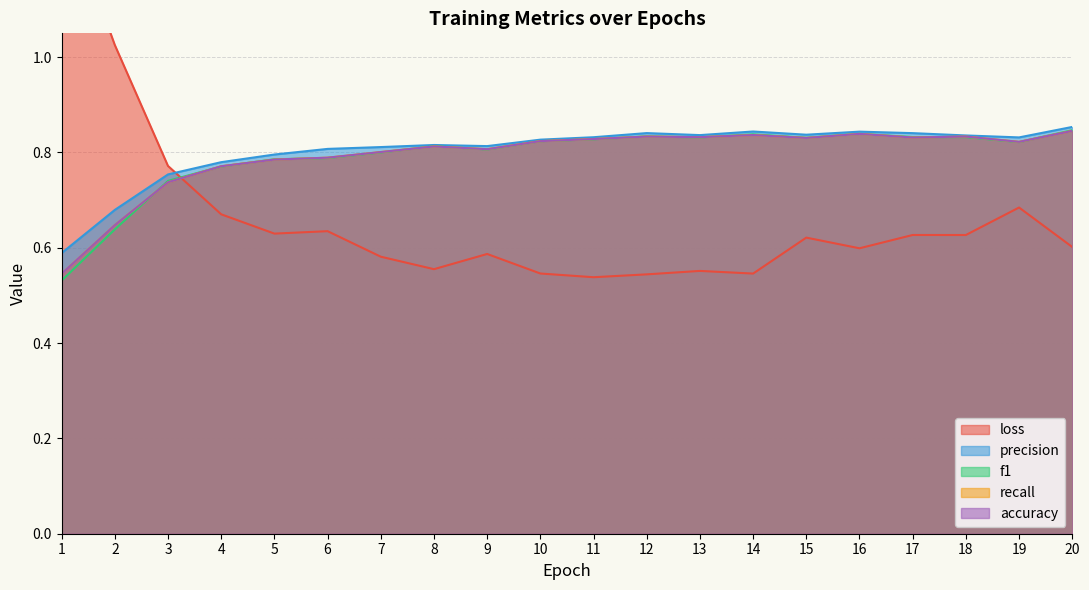

Reading left to right, transcribe all the data shown in this chart.

loss: 1=1.3	2=1.0	3=0.8	4=0.7	5=0.6	6=0.6	7=0.6	8=0.6	9=0.6	10=0.5	11=0.5	12=0.5	13=0.6	14=0.5	15=0.6	16=0.6	17=0.6	18=0.6	19=0.7	20=0.6
precision: 1=0.6	2=0.7	3=0.8	4=0.8	5=0.8	6=0.8	7=0.8	8=0.8	9=0.8	10=0.8	11=0.8	12=0.8	13=0.8	14=0.8	15=0.8	16=0.8	17=0.8	18=0.8	19=0.8	20=0.9
f1: 1=0.5	2=0.6	3=0.7	4=0.8	5=0.8	6=0.8	7=0.8	8=0.8	9=0.8	10=0.8	11=0.8	12=0.8	13=0.8	14=0.8	15=0.8	16=0.8	17=0.8	18=0.8	19=0.8	20=0.8
accuracy: 1=0.5	2=0.6	3=0.7	4=0.8	5=0.8	6=0.8	7=0.8	8=0.8	9=0.8	10=0.8	11=0.8	12=0.8	13=0.8	14=0.8	15=0.8	16=0.8	17=0.8	18=0.8	19=0.8	20=0.8
recall: 1=0.5	2=0.6	3=0.7	4=0.8	5=0.8	6=0.8	7=0.8	8=0.8	9=0.8	10=0.8	11=0.8	12=0.8	13=0.8	14=0.8	15=0.8	16=0.8	17=0.8	18=0.8	19=0.8	20=0.8